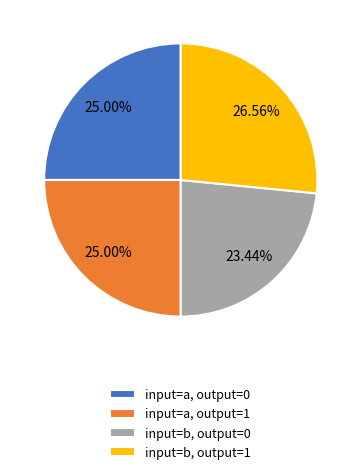

Is there a majority slice in this chart?

No